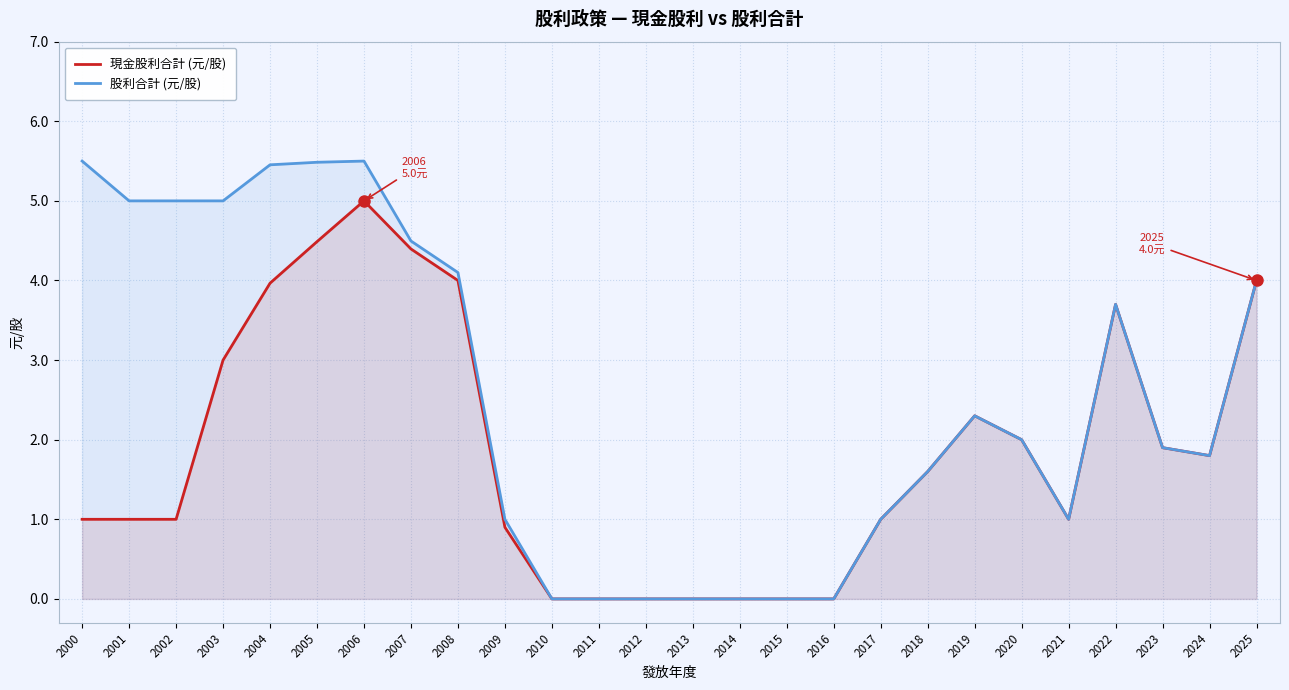

What is the difference between the 現金股利合計 (元/股) values at 2004 and 2015?

4.0